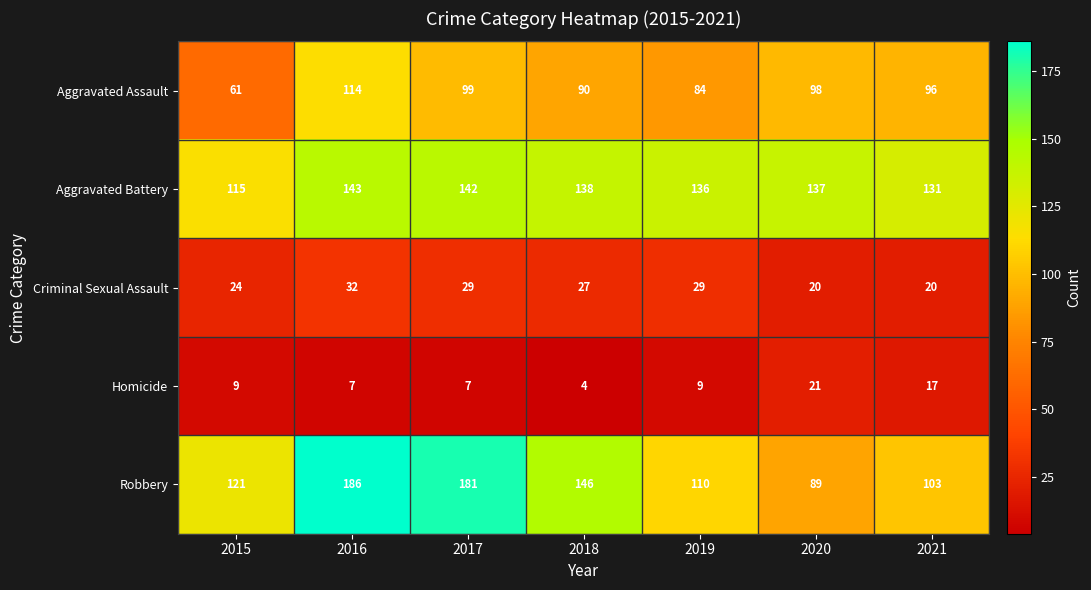

Which series has the widest spread of values?

Robbery